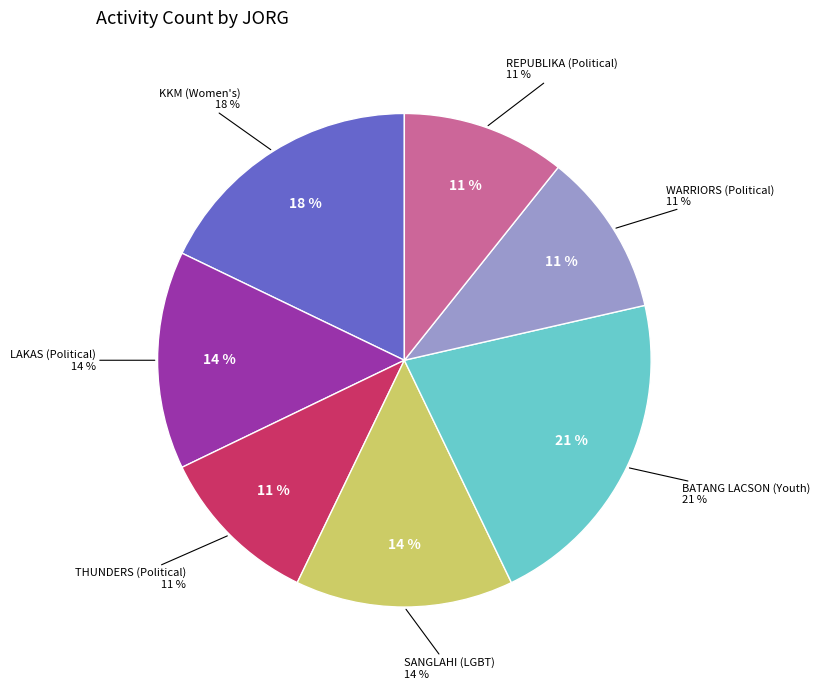

What percentage do REPUBLIKA (Political) and BATANG LACSON (Youth) together represent?

32.1%